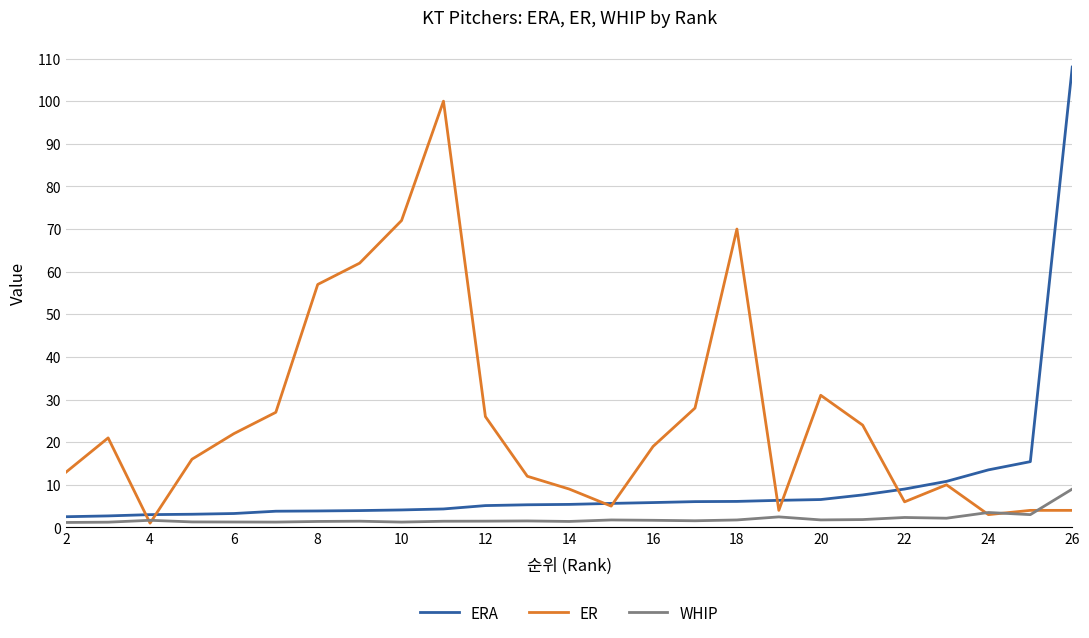

What is the difference between the maximum and minimum values in the ER series?

99.0